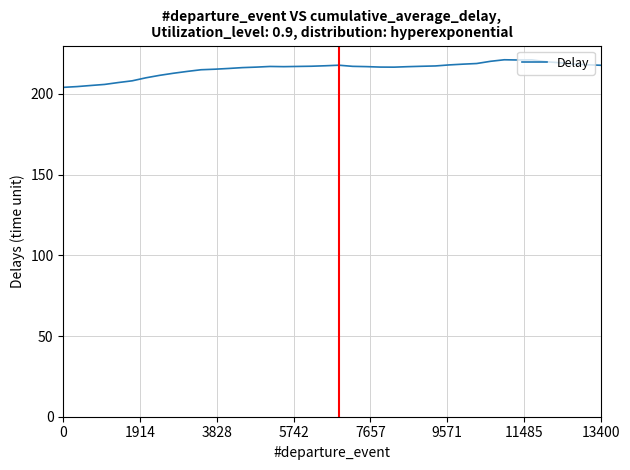

What is the smallest value displayed?

204.1